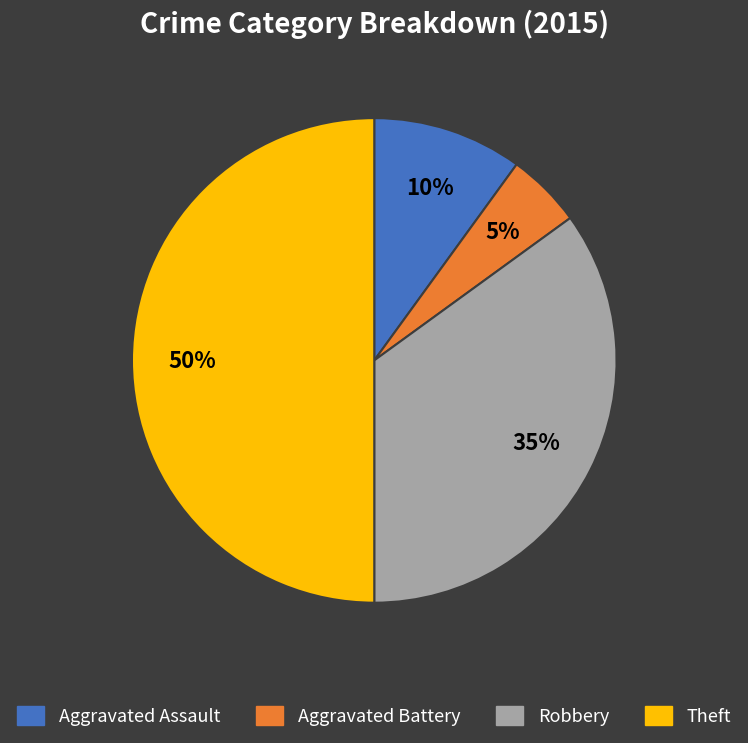

Does Aggravated Assault represent more than half of the total?

No